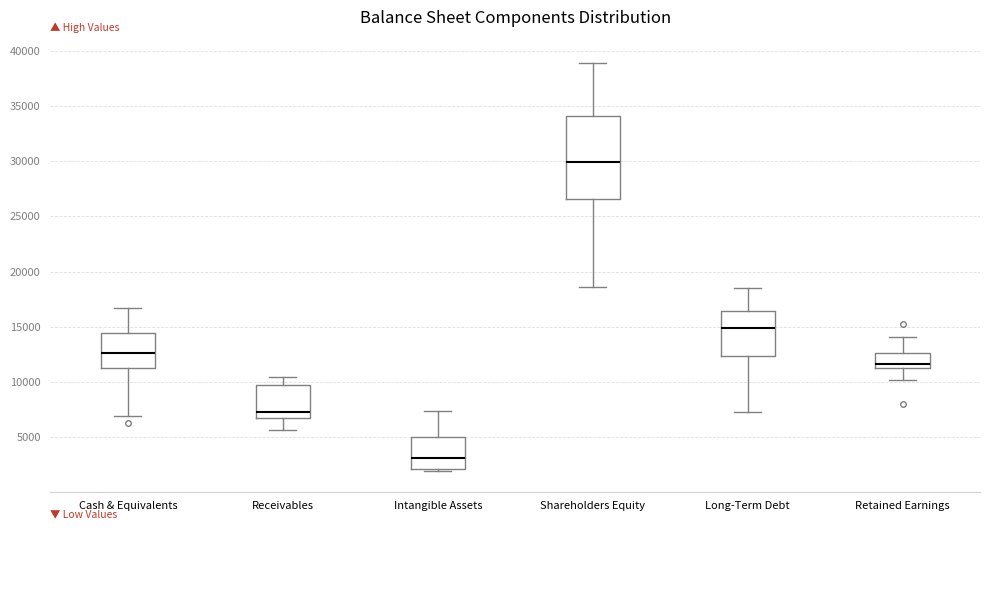

Which box has the lowest median line?

Intangible Assets